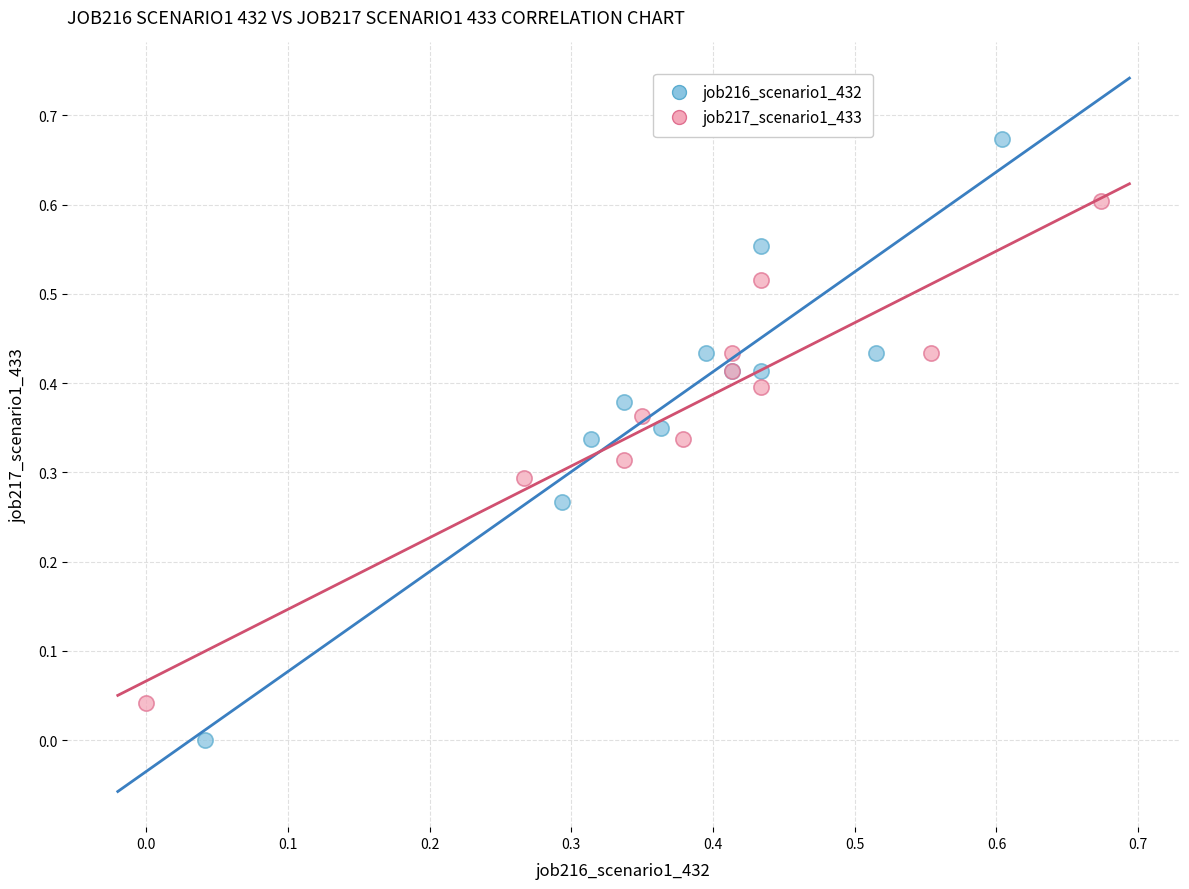

Which series has the widest spread of Y values?

job216_scenario1_432